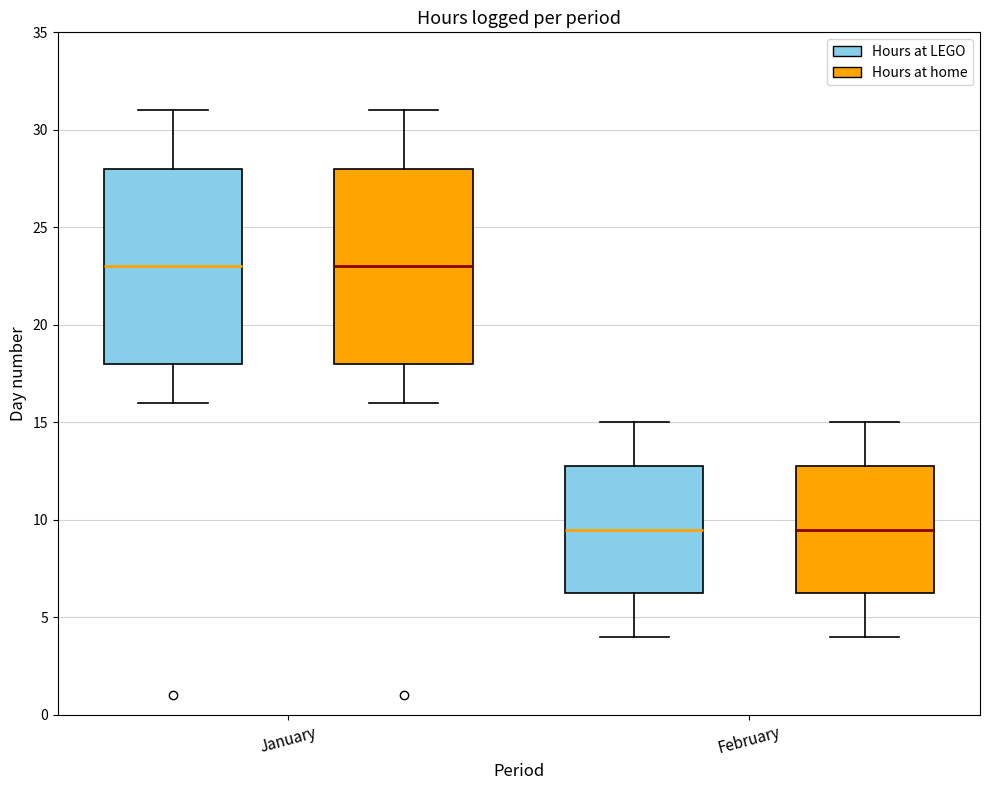

Reading left to right, transcribe this box plot: for each box, give where its median line is, the range the box spans, and where its two whiskers end, as read against the y-axis. The values are not printed on the chart, so give them approximately, as read against the axis.

January (Hours at LEGO): median 23.0, box 18.0 to 28.0, whiskers 16.0 to 31.0
January (Hours at home): median 23.0, box 18.0 to 28.0, whiskers 16.0 to 31.0
February (Hours at LEGO): median 9.5, box 6.5 to 13.0, whiskers 4.0 to 15.0
February (Hours at home): median 9.5, box 6.5 to 13.0, whiskers 4.0 to 15.0